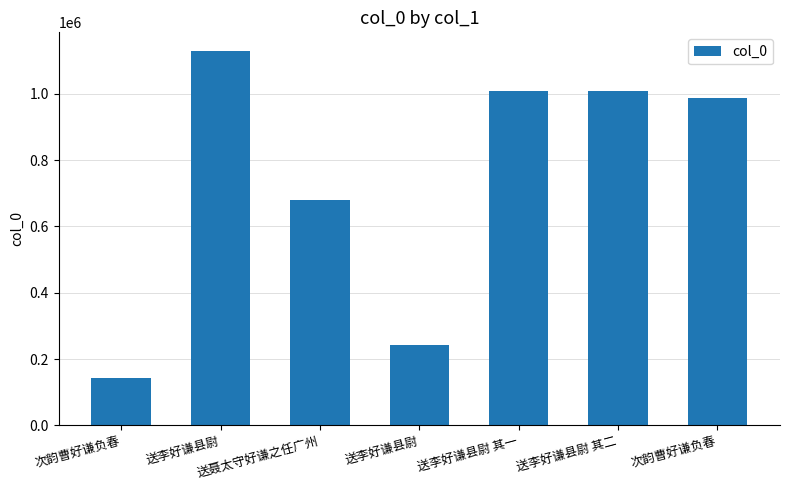

Which has a higher value, 次韵曹好谦负春 or 送李好谦县尉 其二?

送李好谦县尉 其二